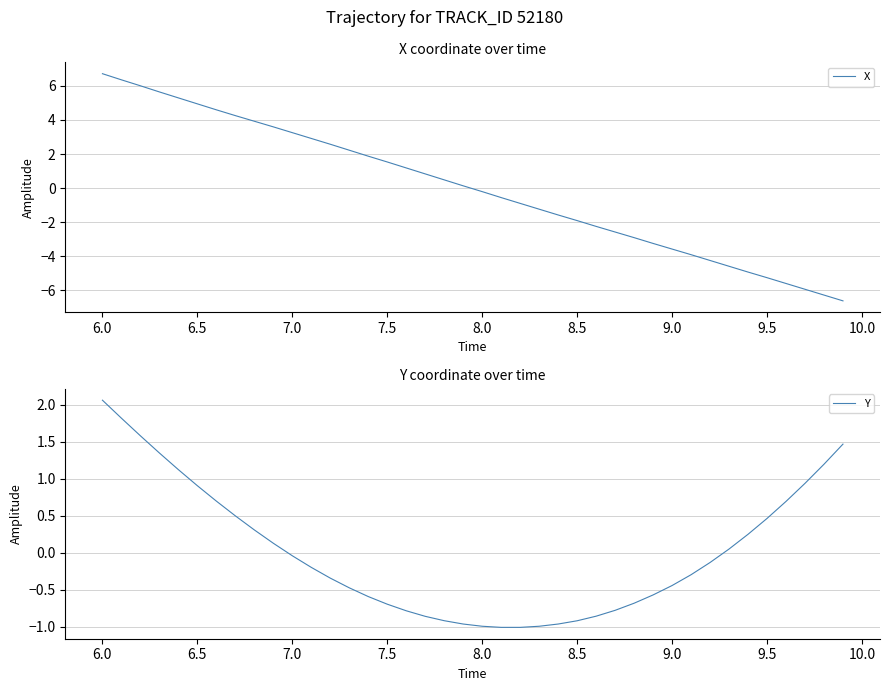

What is the lowest value of the X series?

-6.6